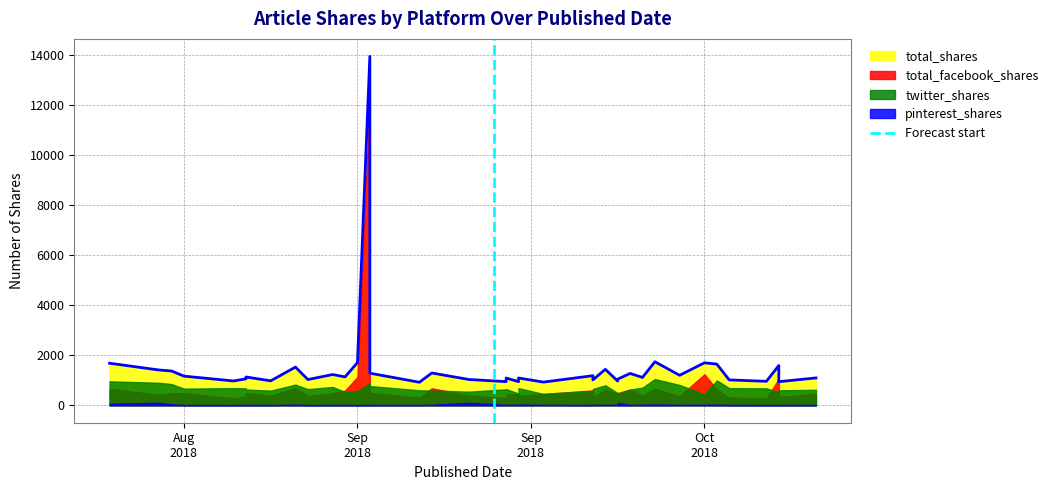

Where is the data nearest to the value 0?

Aug
2018